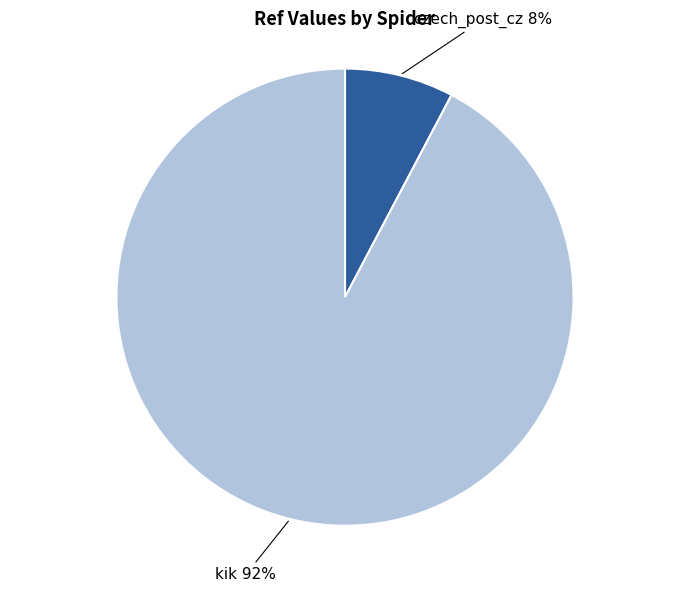

To the nearest percent, what is the average slice percentage?

50%